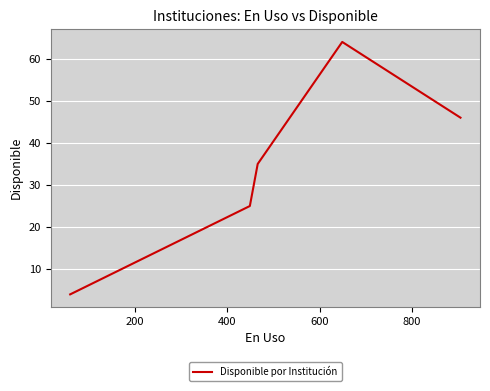

Reading left to right, list all the values displayed in this chart.

4	25	35	64	46